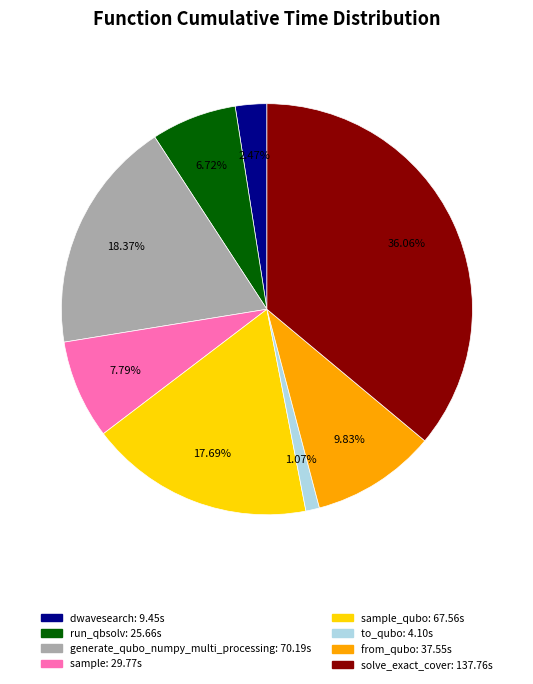

Is there any slice that represents more than half of the pie?

No